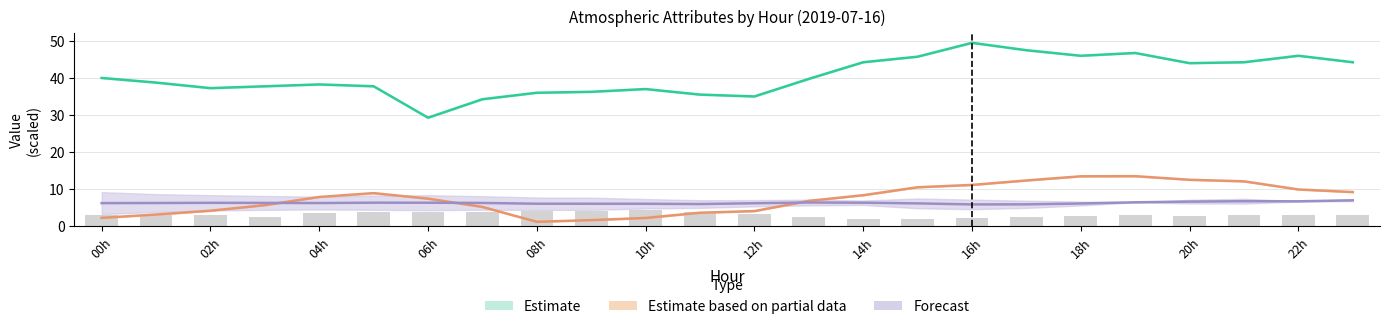

At how many categories does at least one series exceed 12?

24